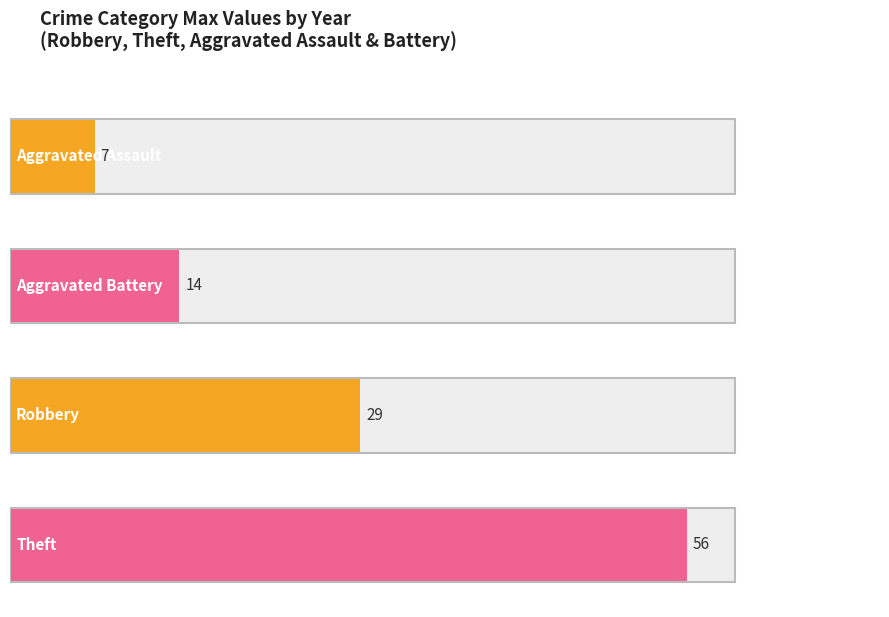

Reading left to right, what are all the values shown in this chart?

Aggravated Assault: 2015=2	2016=4	2017=2	2018=4	2019=4	2020=3	2021=6	2022=7	2023=1
Aggravated Battery: 2015=5	2016=4	2017=2	2018=5	2019=7	2020=6	2021=6	2022=9	2023=14
Robbery: 2015=19	2016=16	2017=11	2018=14	2019=12	2020=14	2021=19	2022=29	2023=19
Theft: 2015=56	2016=45	2017=42	2018=51	2019=54	2020=32	2021=29	2022=35	2023=40